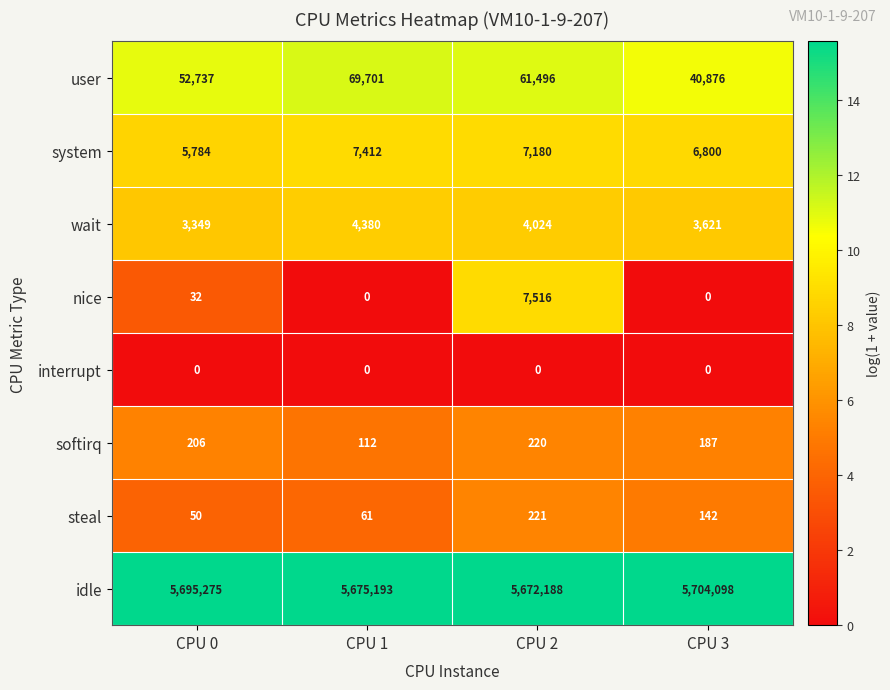

What is the difference between the maximum and minimum values in the steal series?

171